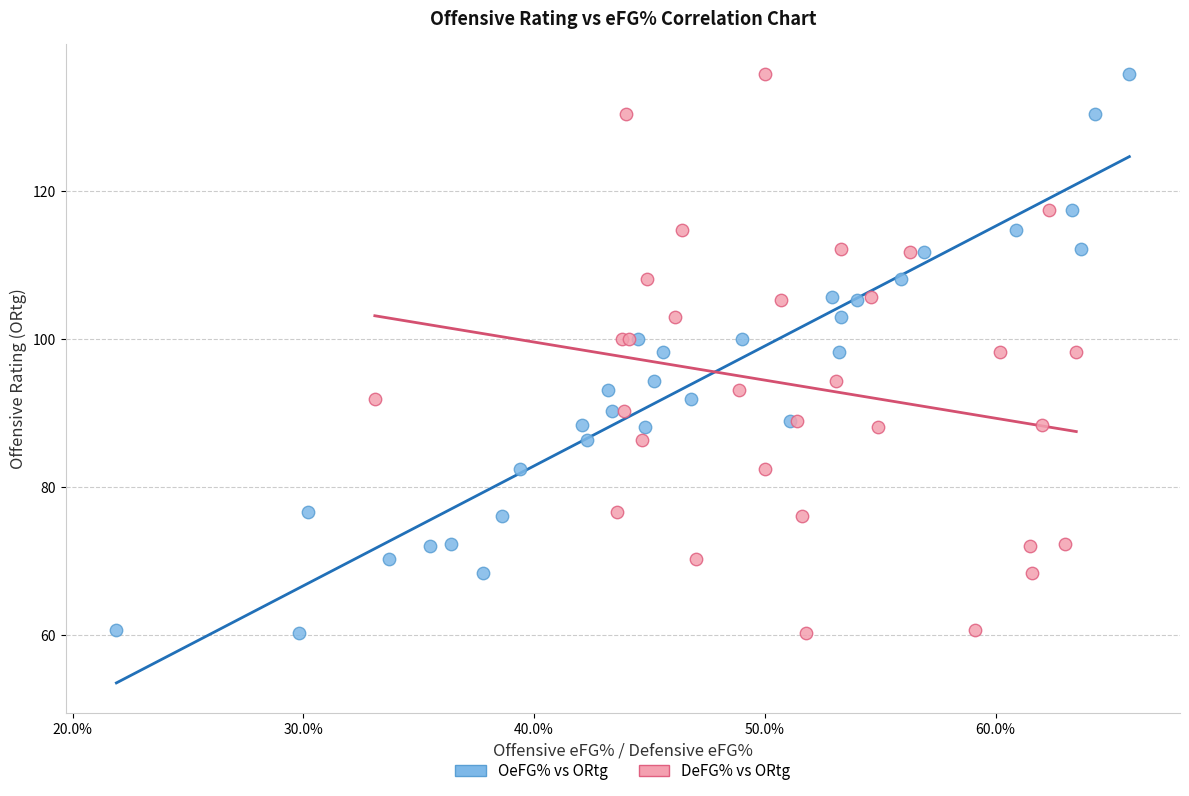

What are all the series names shown in the legend?

OeFG% vs ORtg, DeFG% vs ORtg